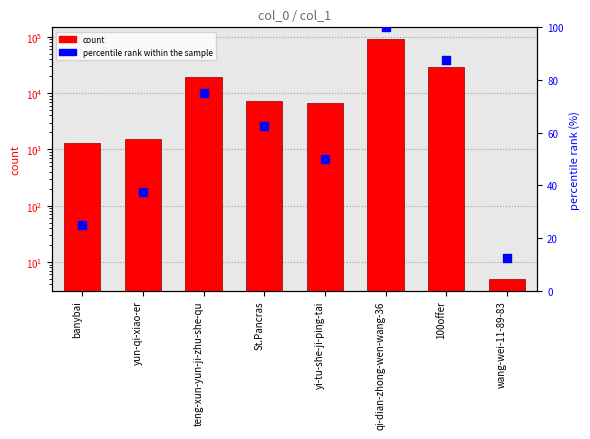

What is the total value across all series at 100offer?

29508.5